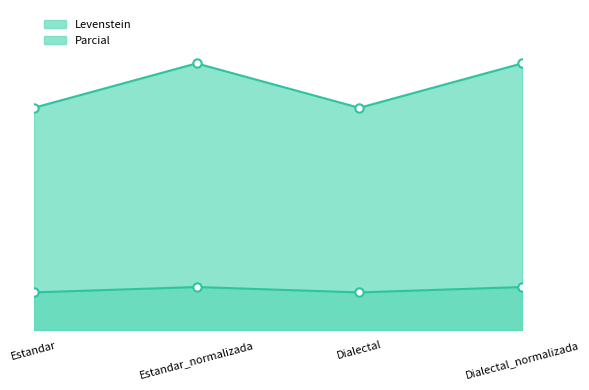

What position from the left is Estandar_normalizada?

2